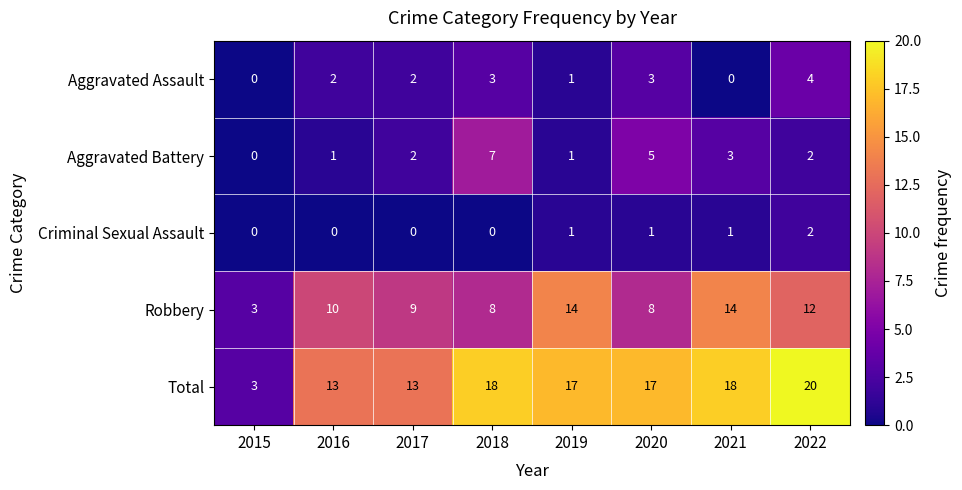

What is the sum of all Robbery values?

78